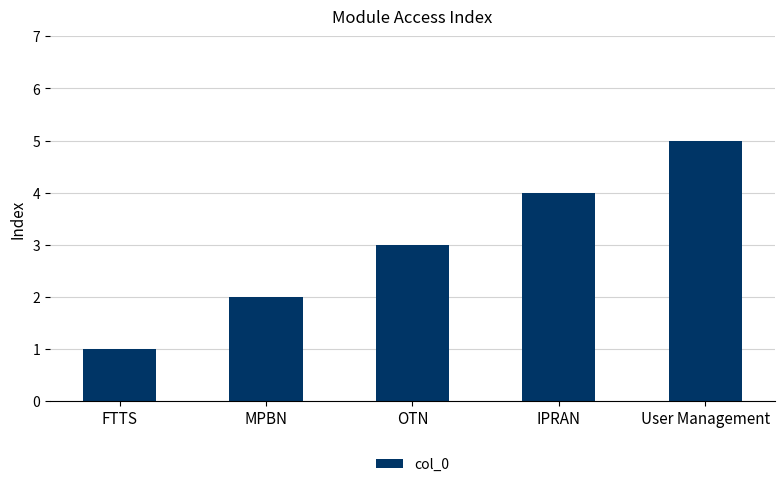

Count the values in the range 2 to 4.

3